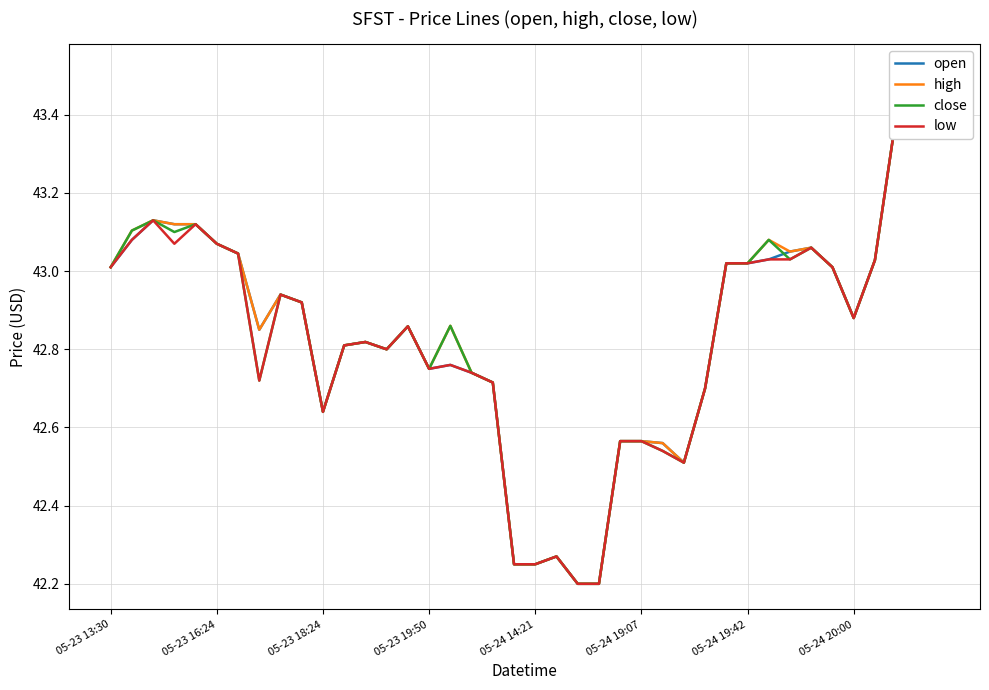

What is the smallest value displayed?

42.2